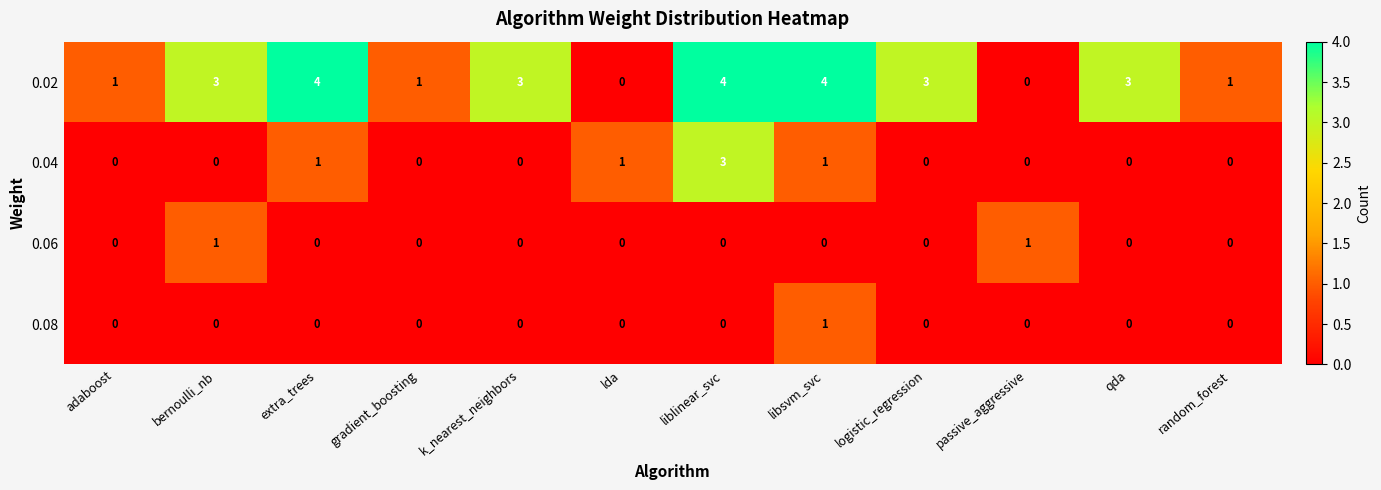

How many positive values does the 0.02 series have?

10